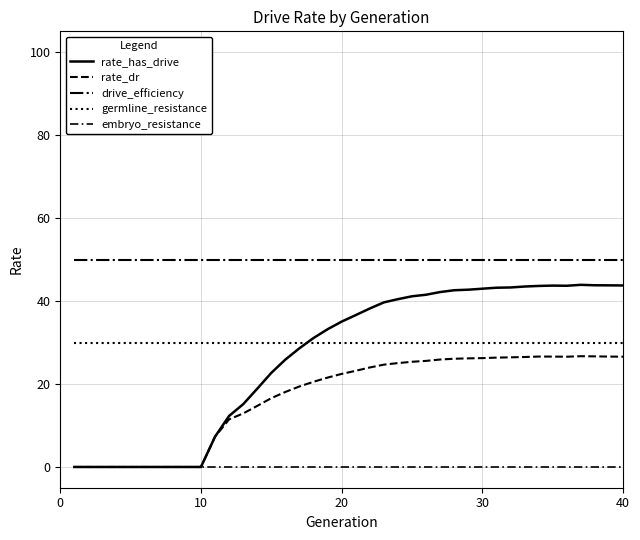

Does the chart display data point markers on the line(s)?

No